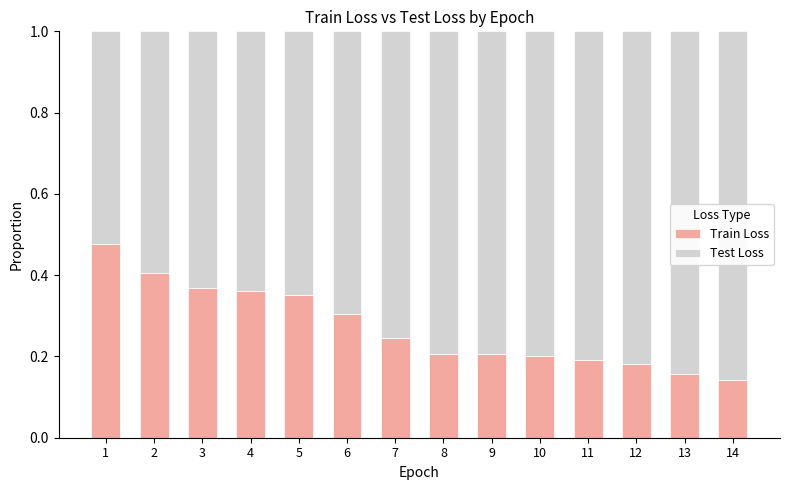

What is the total value across all series at 3?

1.0